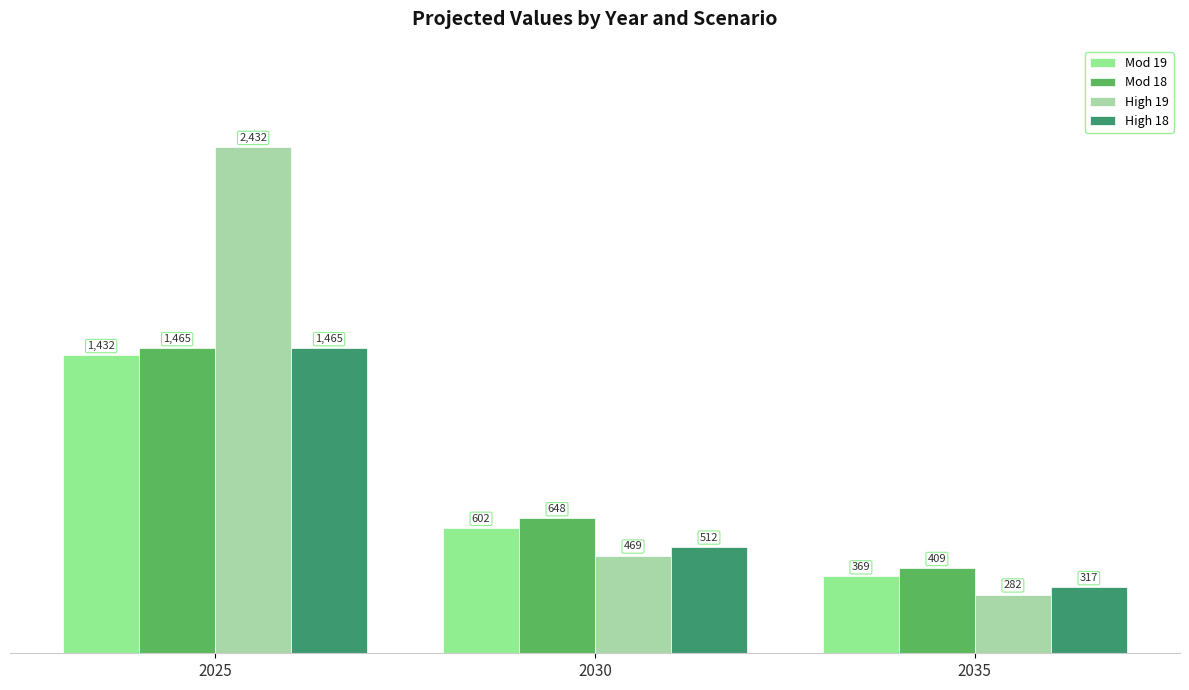

Reading left to right, transcribe all the data shown in this chart.

Mod 19: 2025=1432	2030=602	2035=369
Mod 18: 2025=1465	2030=648	2035=409
High 19: 2025=2432	2030=469	2035=282
High 18: 2025=1465	2030=512	2035=317